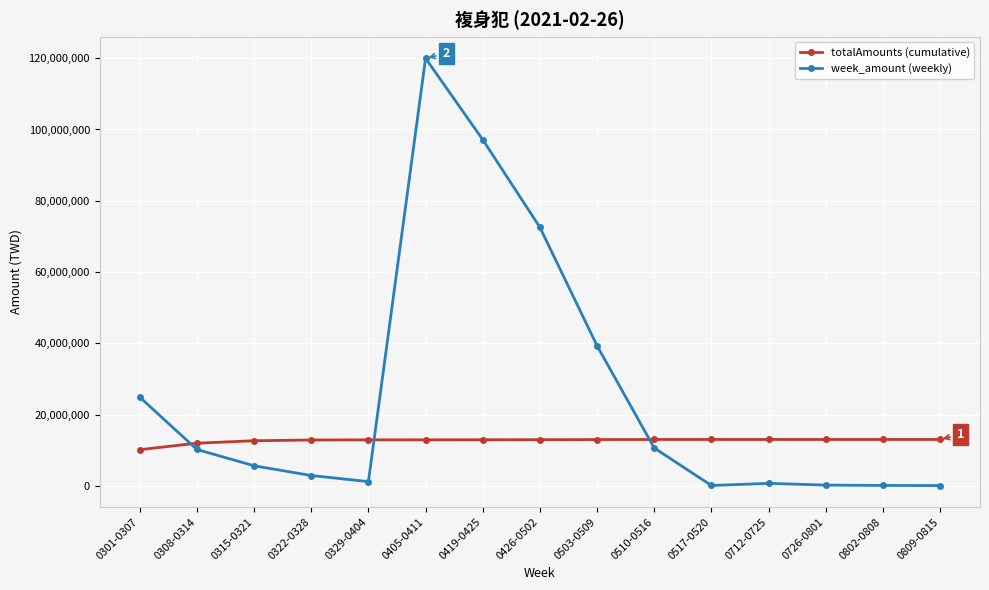

What is the total value across all series at 0315-0321?

18336838